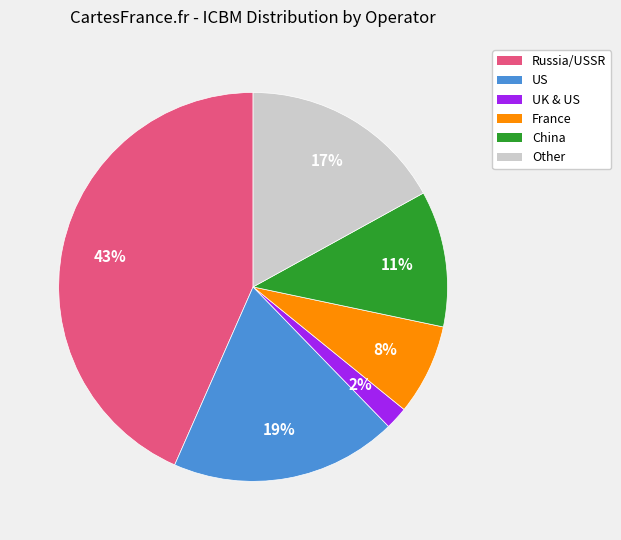

To the nearest percent, what is the average slice percentage?

17%